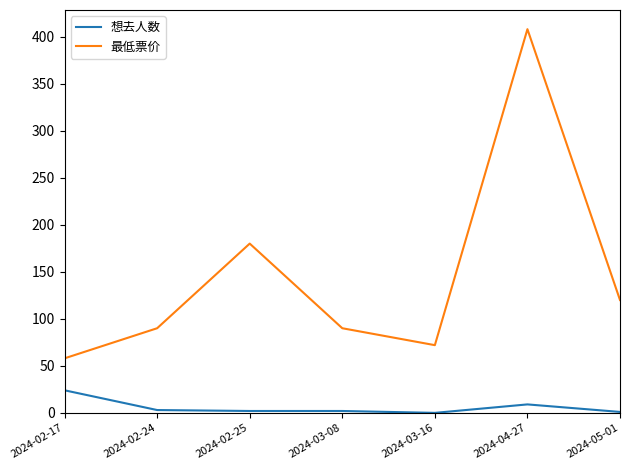

The value of 最低票价 at 2024-04-27 is 408. True or false?

True